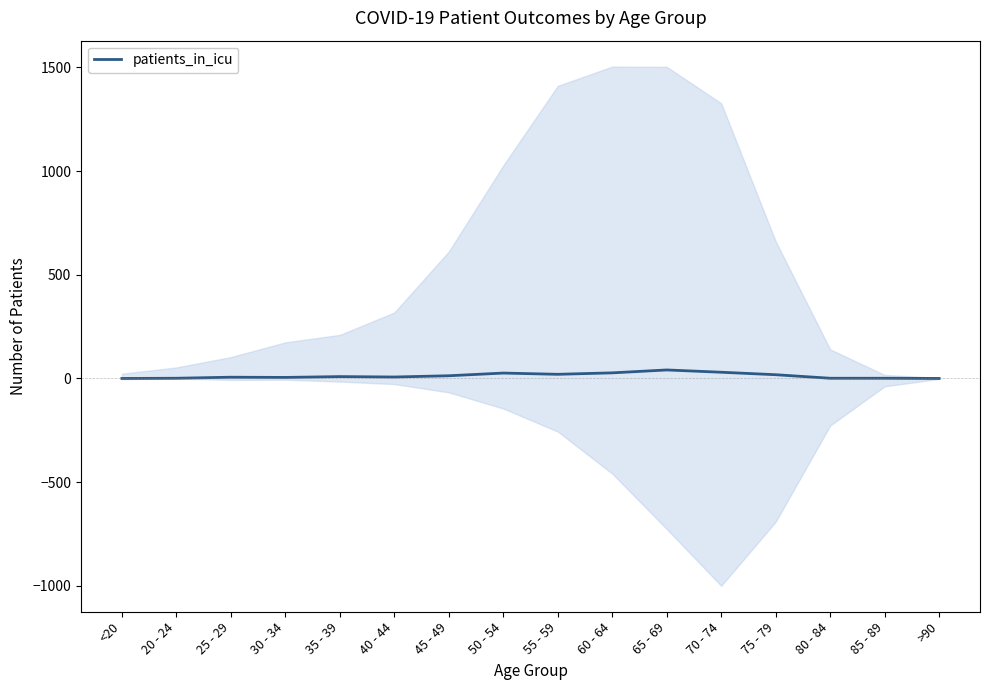

Rank the categories by value from highest to lowest.

65 - 69, 70 - 74, 60 - 64, 50 - 54, 55 - 59, 75 - 79, 45 - 49, 35 - 39, 40 - 44, 25 - 29, 30 - 34, 20 - 24, 80 - 84, 85 - 89, <20, >90